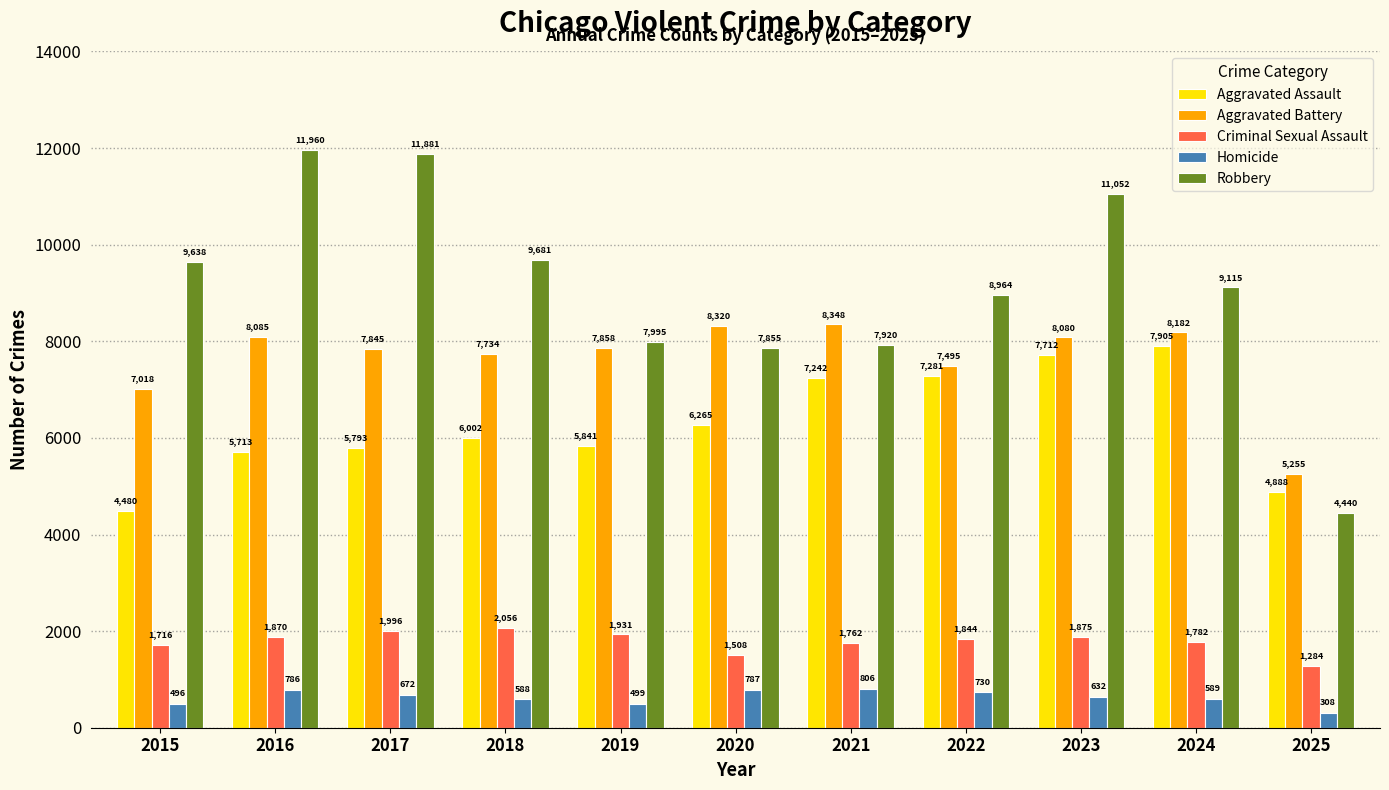

How many series are shown in this chart?

5